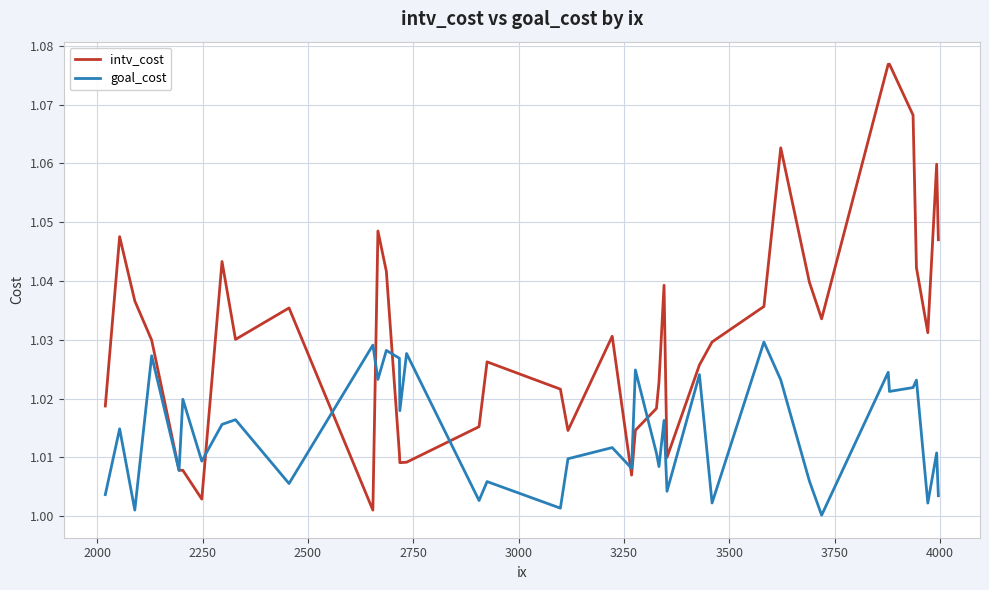

List the series in order of their overall mean, lowest first.

goal_cost, intv_cost